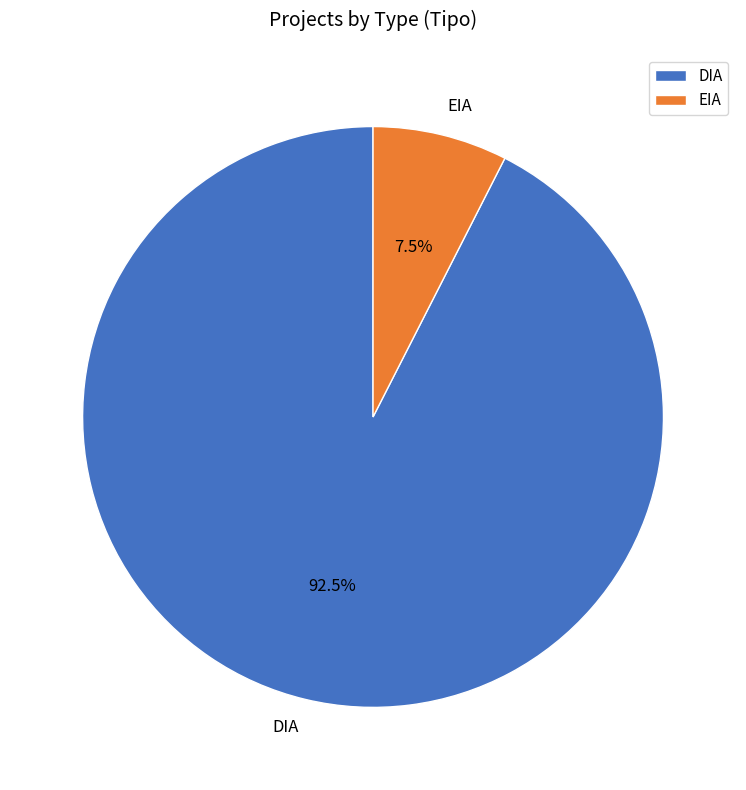

What is the smallest slice in the pie chart?

EIA